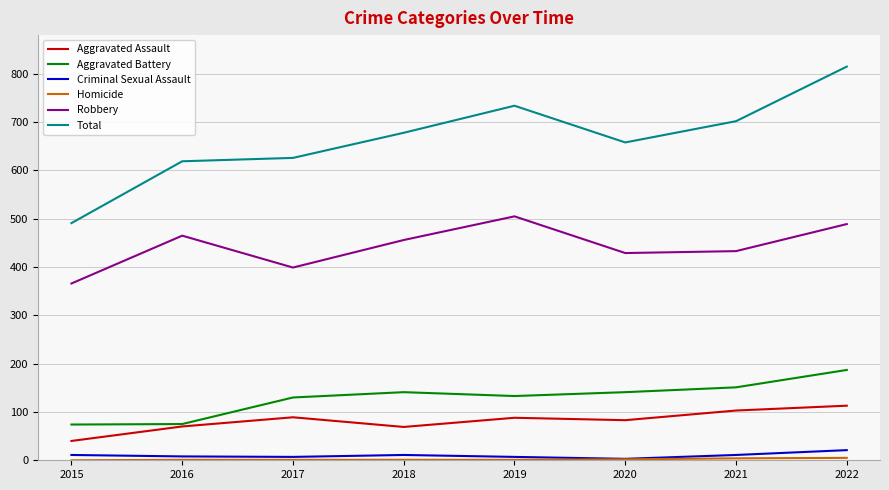

In Aggravated Assault, how many points are higher than both neighbors (excluding endpoints)?

2